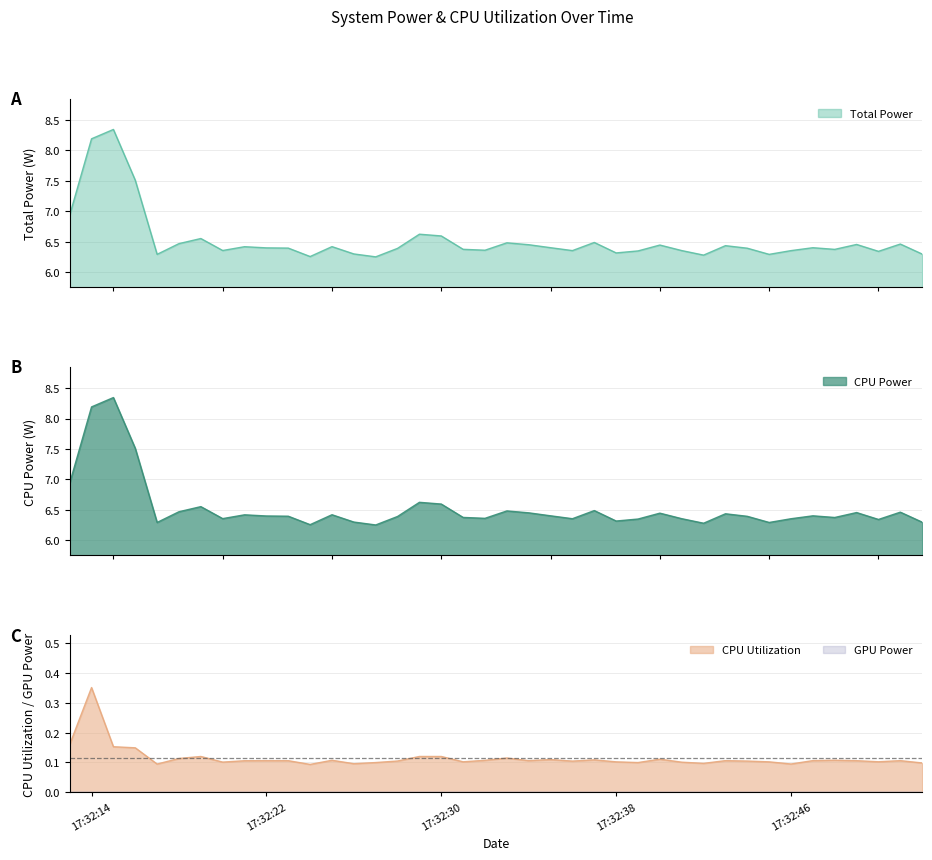

What is the total value across all series at 2025-03-24 17:32:41?

12.8